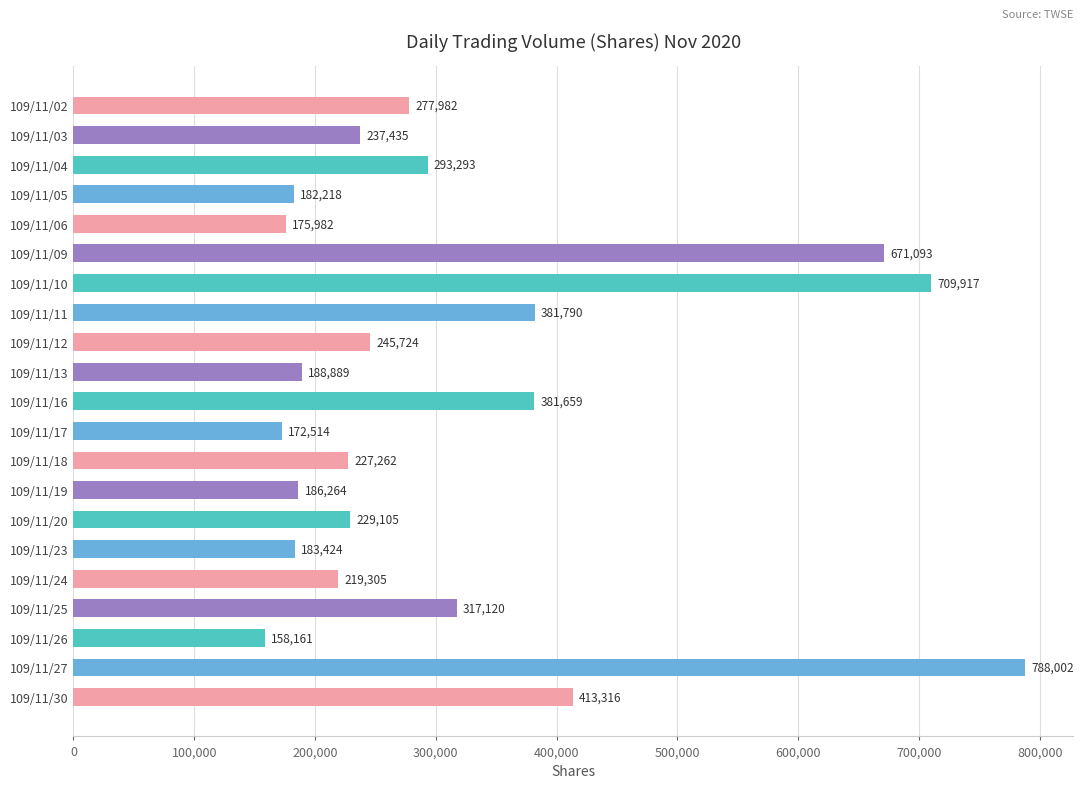

What is the value of the 4th bar from the top?

182218